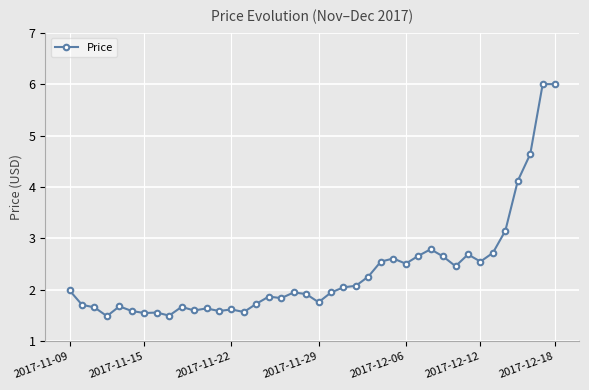

What is the difference between the maximum and minimum values?

4.5